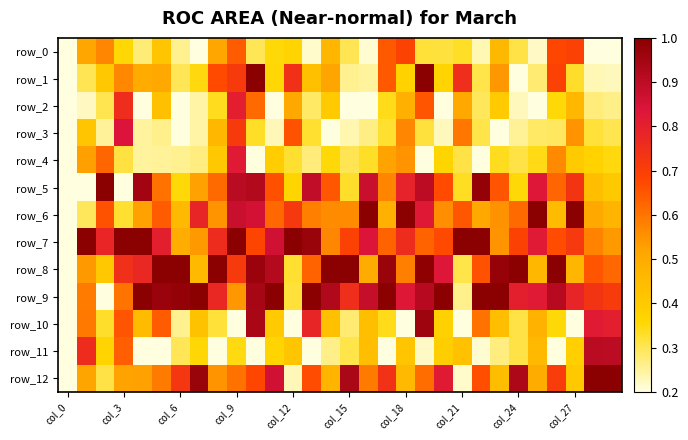

Reading left to right, extract all data points from this chart.

row_0: 0.2	0.5	0.6	0.4	0.3	0.4	0.3	0.2	0.5	0.6	0.3	0.4	0.4	0.2	0.5	0.3	0.2	0.6	0.7	0.3	0.3	0.3	0.2	0.5	0.3	0.2	0.7	0.7	0.2	0.2
row_1: 0.2	0.3	0.4	0.6	0.5	0.5	0.3	0.4	0.7	0.7	1.0	0.4	0.7	0.4	0.5	0.3	0.2	0.6	0.4	1.0	0.4	0.8	0.3	0.5	0.2	0.3	0.7	0.3	0.2	0.2
row_2: 0.2	0.2	0.3	0.8	0.2	0.4	0.2	0.2	0.3	0.8	0.6	0.2	0.5	0.3	0.4	0.2	0.2	0.3	0.5	0.7	0.2	0.5	0.3	0.4	0.2	0.2	0.4	0.5	0.3	0.3
row_3: 0.2	0.4	0.3	0.8	0.2	0.3	0.2	0.2	0.5	0.7	0.3	0.2	0.7	0.3	0.2	0.2	0.3	0.3	0.6	0.3	0.2	0.6	0.3	0.2	0.3	0.3	0.3	0.5	0.3	0.3
row_4: 0.2	0.5	0.6	0.3	0.2	0.3	0.3	0.3	0.4	0.8	0.2	0.4	0.3	0.3	0.4	0.3	0.3	0.5	0.5	0.2	0.4	0.3	0.2	0.3	0.3	0.3	0.6	0.4	0.4	0.4
row_5: 0.2	0.2	1.0	0.2	0.9	0.6	0.4	0.5	0.6	0.9	0.9	0.7	0.4	0.9	0.6	0.3	0.9	0.6	0.8	0.9	0.7	0.3	1.0	0.7	0.4	0.8	0.6	0.7	0.4	0.4
row_6: 0.2	0.3	0.7	0.3	0.5	0.6	0.5	0.8	0.5	0.9	0.9	0.6	0.7	0.6	0.6	0.6	1.0	0.5	1.0	0.8	0.6	0.6	0.5	0.6	0.6	1.0	0.4	1.0	0.5	0.5
row_7: 0.2	1.0	0.8	1.0	1.0	0.8	0.5	0.5	0.8	1.0	0.7	0.9	1.0	1.0	0.6	0.7	0.8	0.6	0.8	0.6	0.7	1.0	1.0	0.5	0.7	0.8	0.7	0.7	0.6	0.5
row_8: 0.2	0.5	0.4	0.7	0.8	1.0	1.0	0.5	1.0	0.7	1.0	0.9	0.3	0.6	1.0	1.0	0.5	1.0	0.6	1.0	0.8	0.3	0.7	1.0	1.0	0.5	1.0	0.5	0.7	0.6
row_9: 0.2	0.6	0.2	0.6	1.0	1.0	1.0	1.0	0.8	0.5	0.9	1.0	0.3	1.0	0.9	0.8	0.9	1.0	0.8	0.9	1.0	0.3	1.0	1.0	0.8	0.8	0.9	0.8	0.7	0.7
row_10: 0.2	0.6	0.3	0.7	0.4	0.6	0.3	0.4	0.3	0.2	0.9	0.4	0.2	0.8	0.4	0.3	0.4	0.3	0.2	1.0	0.4	0.2	0.6	0.4	0.3	0.5	0.4	0.2	0.8	0.8
row_11: 0.2	0.8	0.4	0.6	0.2	0.2	0.3	0.4	0.2	0.3	0.2	0.4	0.4	0.2	0.3	0.3	0.4	0.2	0.4	0.2	0.4	0.4	0.2	0.3	0.3	0.5	0.2	0.4	0.9	0.9
row_12: 0.2	0.5	0.3	0.5	0.5	0.6	0.7	1.0	0.5	0.6	0.7	0.9	0.2	0.7	0.5	0.9	0.6	0.7	0.5	0.6	0.8	0.2	0.7	0.4	0.9	0.5	0.7	0.4	1.0	1.0